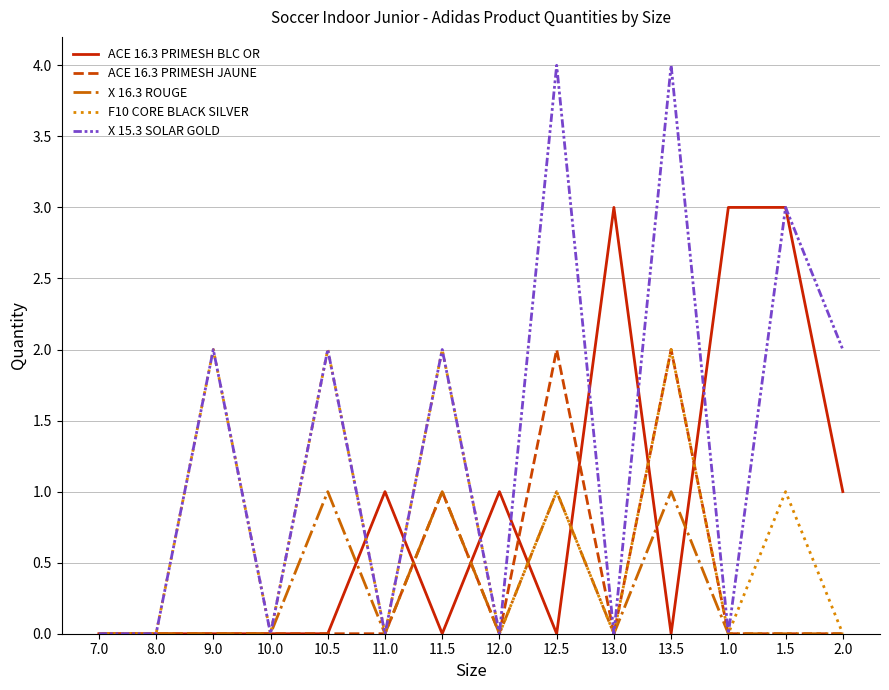

What position from the right is 12.5?

6